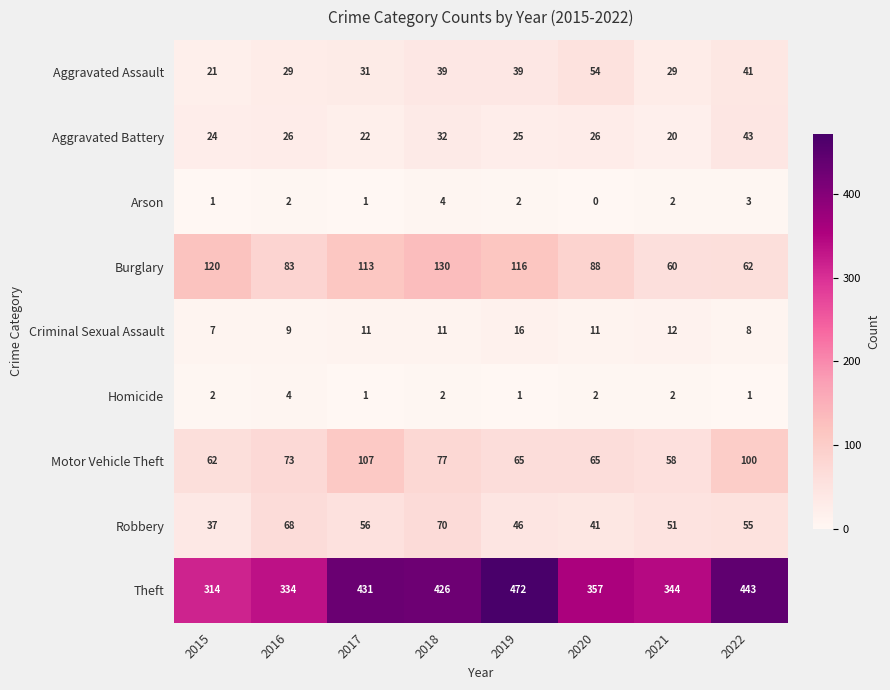

What is the difference between the maximum and second lowest values in the Homicide series?

3